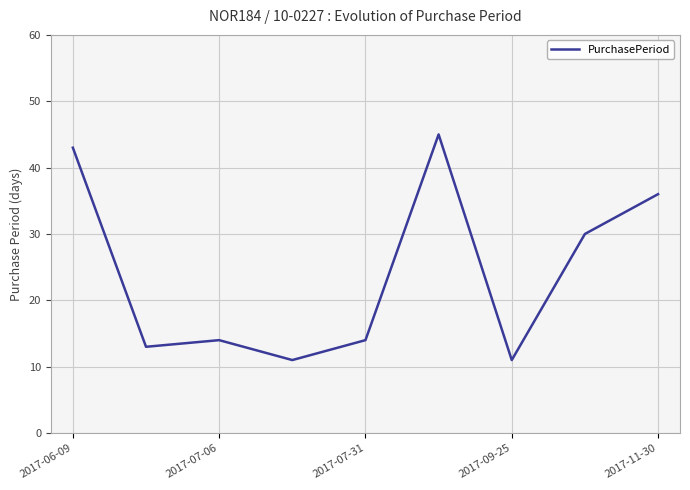

Is it true that PurchasePeriod equals 11 at 2017-09-25?

True